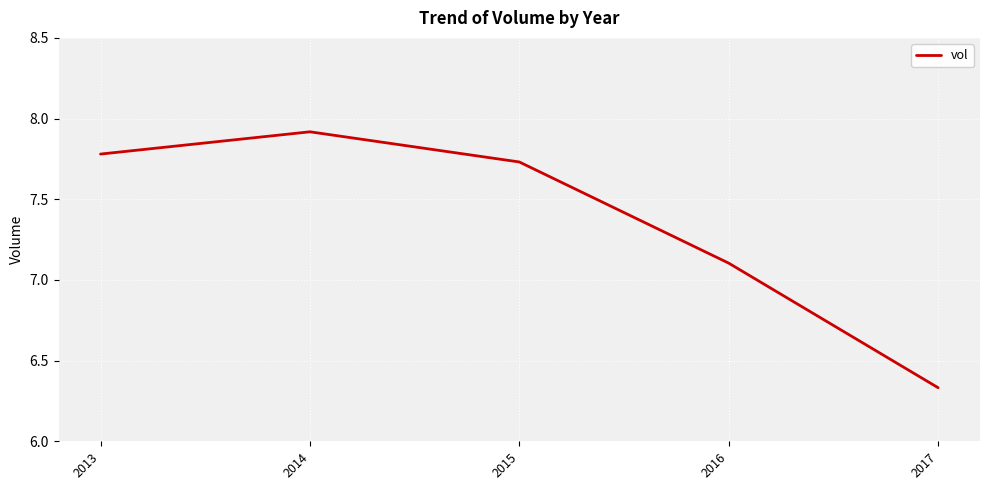

At which category does the data reach its first local peak?

2014